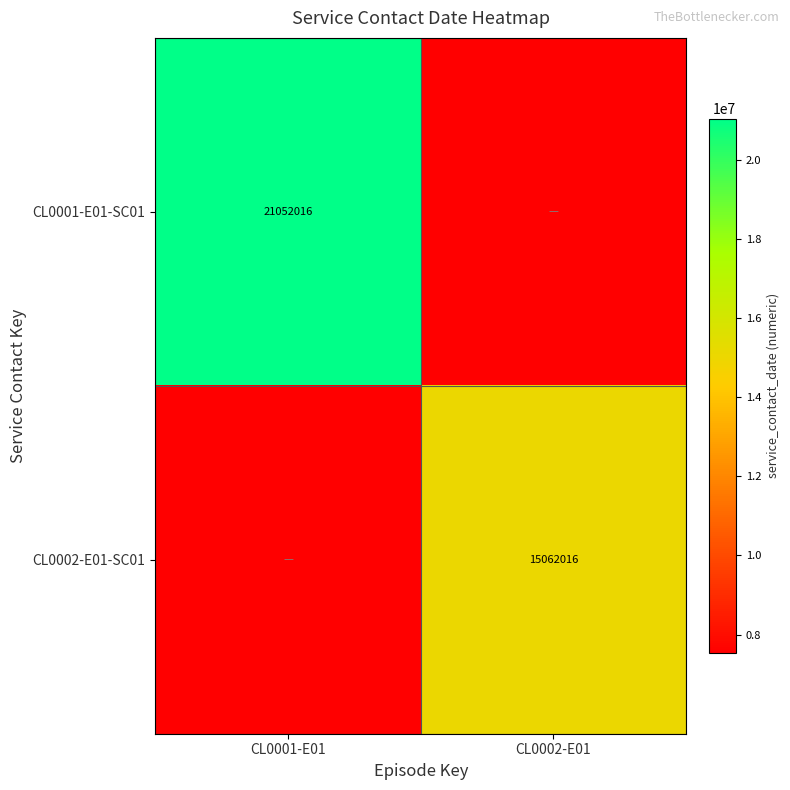

The CL0001-E01-SC01 series shows 7754884 at CL0001-E01. True or false?

False